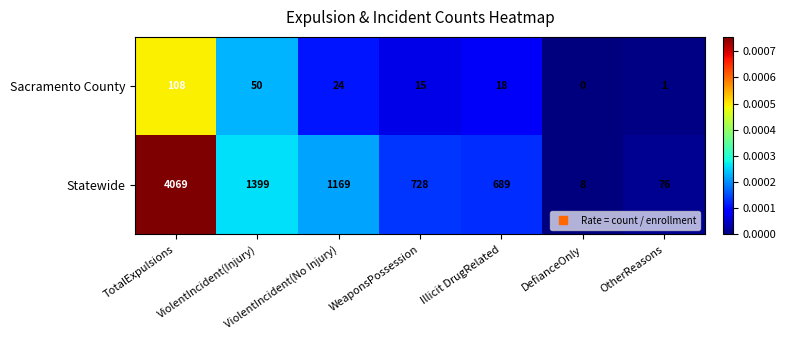

At which category is the sum across all series the highest?

TotalExpulsions